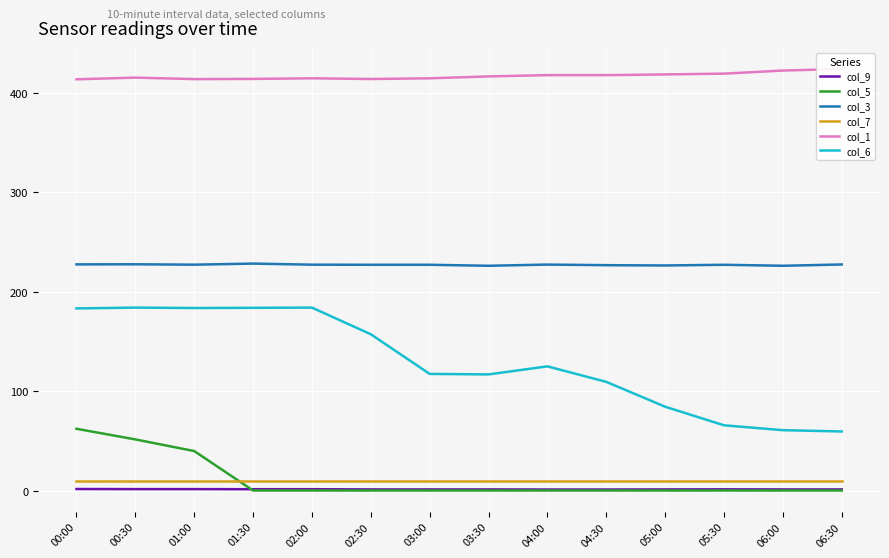

Reading left to right, extract all data points from this chart.

col_9: 00:00=1.5	00:30=1.4	01:00=1.4	01:30=1.3	02:00=1.3	02:30=1.1	03:00=1.1	03:30=1.1	04:00=1.0	04:30=1.0	05:00=1.1	05:30=1.2	06:00=1.1	06:30=1.1
col_5: 00:00=62.1	00:30=51.4	01:00=39.7	01:30=0.0	02:00=0.0	02:30=0.0	03:00=0.0	03:30=0.0	04:00=0.0	04:30=0.0	05:00=0.0	05:30=0.0	06:00=0.0	06:30=0.0
col_3: 00:00=227.5	00:30=227.6	01:00=227.2	01:30=228.3	02:00=227.2	02:30=227.1	03:00=227.1	03:30=226.1	04:00=227.3	04:30=226.7	05:00=226.4	05:30=227.1	06:00=226.1	06:30=227.4
col_7: 00:00=9.8	00:30=9.8	01:00=9.8	01:30=9.8	02:00=9.8	02:30=9.8	03:00=9.8	03:30=9.8	04:00=9.8	04:30=9.8	05:00=9.8	05:30=9.8	06:00=9.8	06:30=9.8
col_1: 00:00=413.7	00:30=415.4	01:00=413.9	01:30=414.1	02:00=414.7	02:30=414.0	03:00=414.7	03:30=416.6	04:00=417.9	04:30=417.9	05:00=418.6	05:30=419.4	06:00=422.5	06:30=424.1
col_6: 00:00=183.2	00:30=184.0	01:00=183.6	01:30=183.8	02:00=184.0	02:30=157.2	03:00=117.3	03:30=116.8	04:00=124.9	04:30=109.3	05:00=84.3	05:30=65.6	06:00=60.7	06:30=59.4